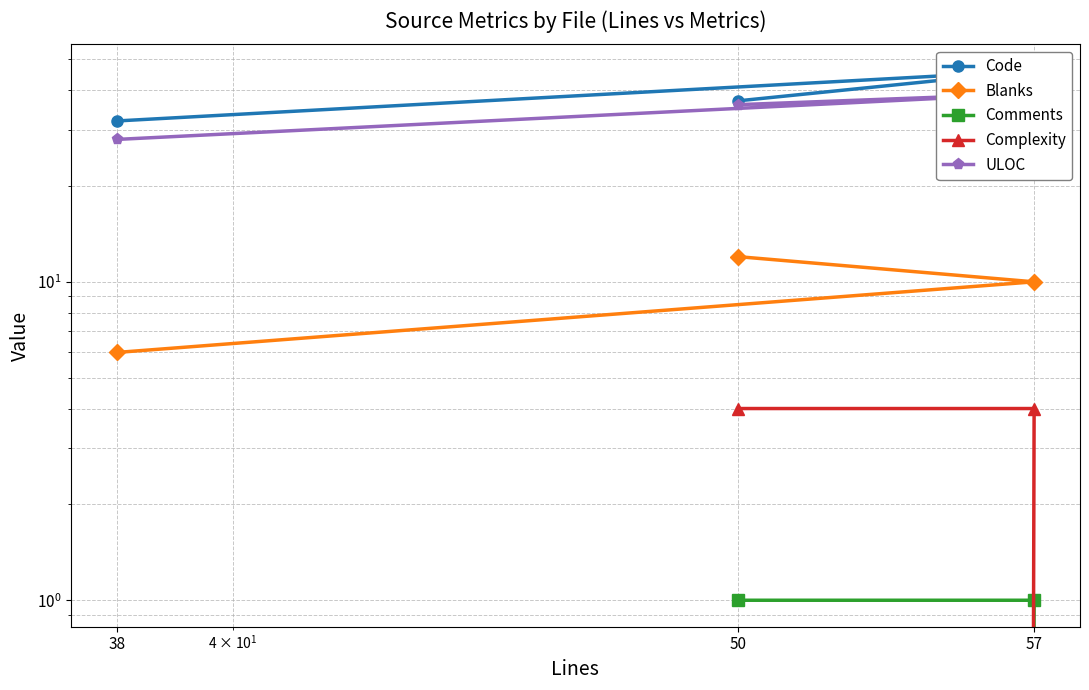

Count the Code values in the range 32 to 46.

3